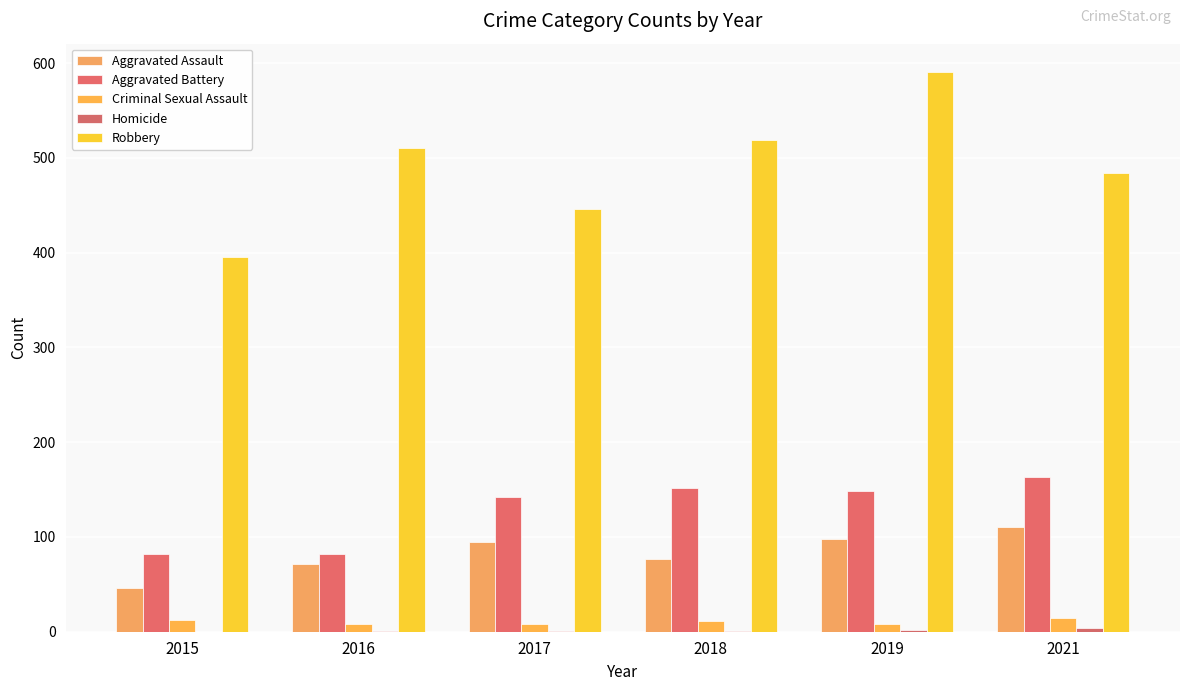

Reading right to left, list all the values displayed in this chart.

Aggravated Assault: 110	98	77	95	71	46
Aggravated Battery: 163	148	152	142	82	82
Criminal Sexual Assault: 14	8	11	8	8	12
Homicide: 4	2	1	1	1	0
Robbery: 484	591	519	446	510	395